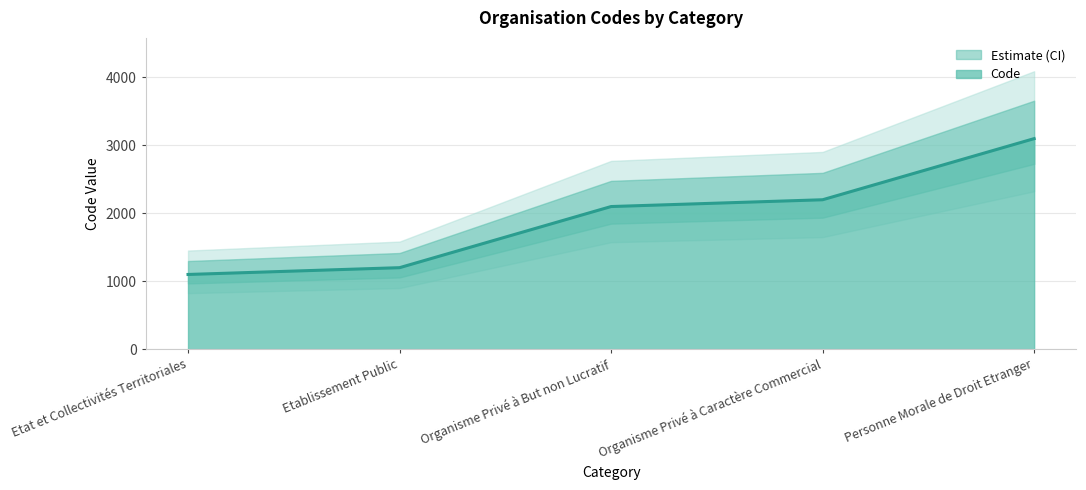

List the labels in order of value, largest first.

Personne Morale de Droit Etranger, Organisme Privé à Caractère Commercial, Organisme Privé à But non Lucratif, Etablissement Public, Etat et Collectivités Territoriales